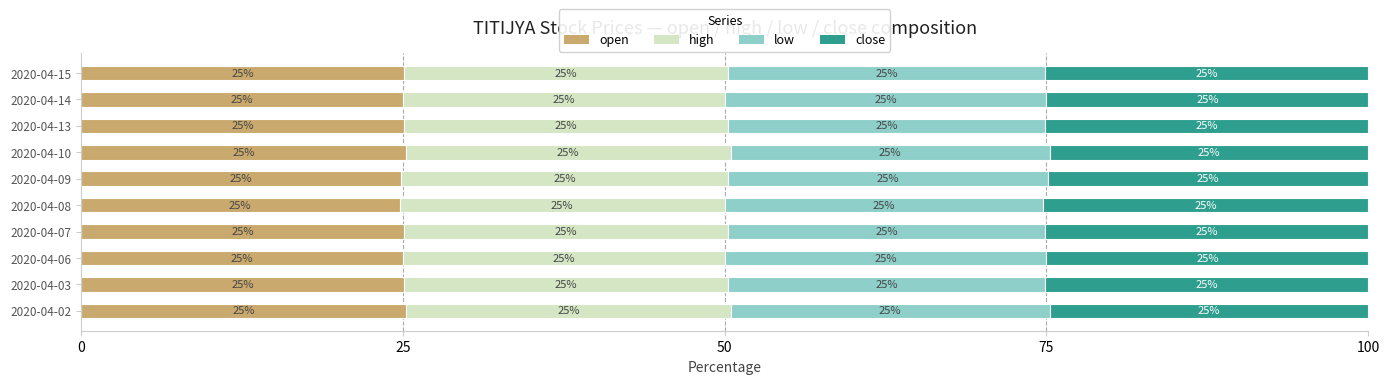

What is the minimum value for open?

24.8